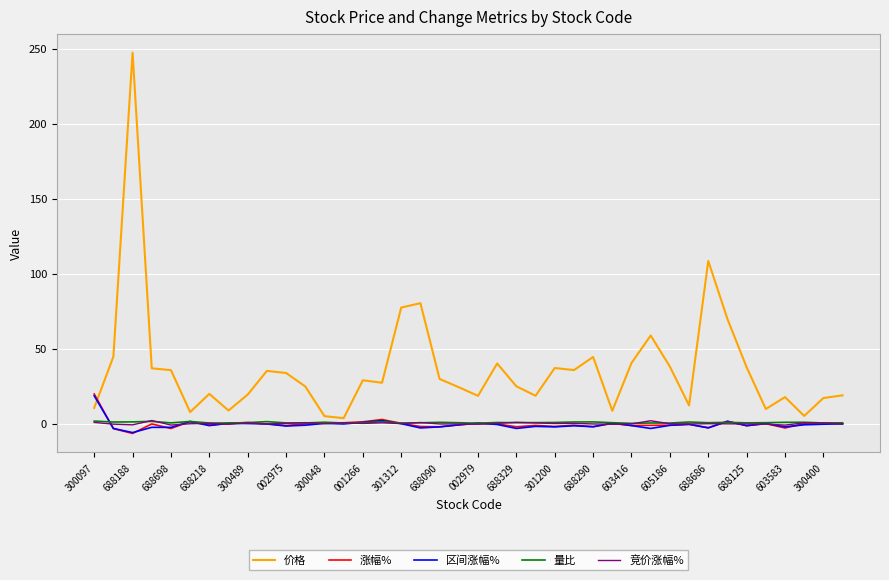

What is the maximum value for 价格?

247.5